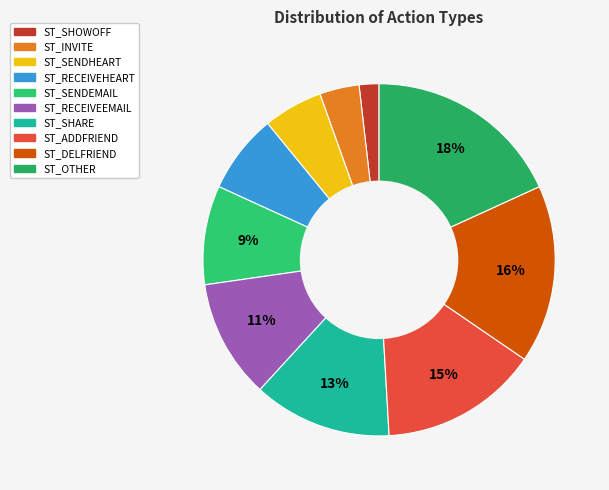

Between ST_DELFRIEND and ST_RECEIVEHEART, which is larger?

ST_DELFRIEND